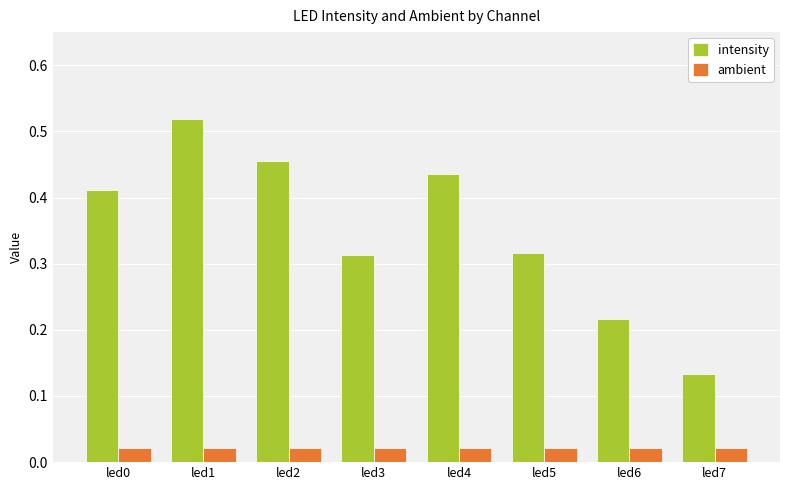

The value of intensity at led2 is 0.1. True or false?

False